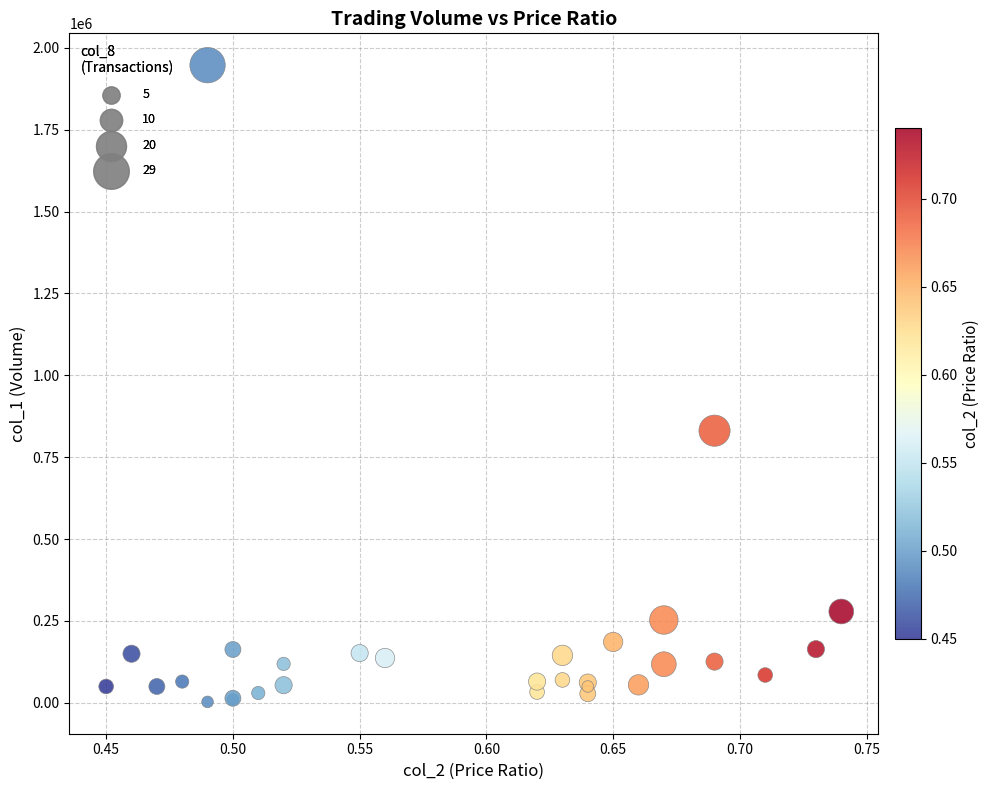

What Y value in the scatter plot is closest to 975000?

831000